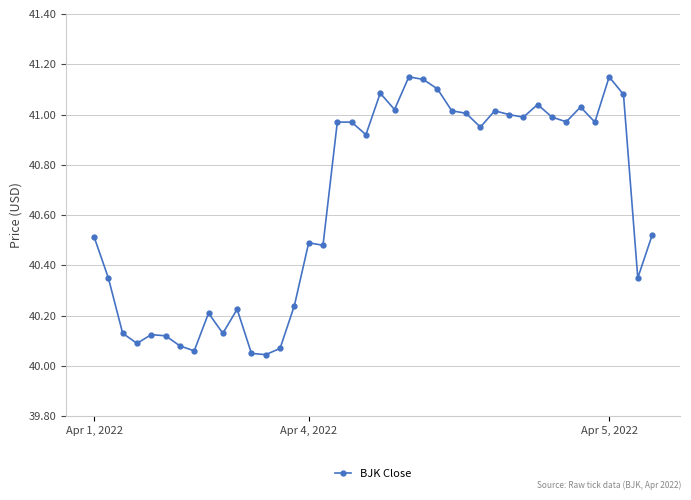

True or false: there are more than 0 points higher than both neighbors.

True